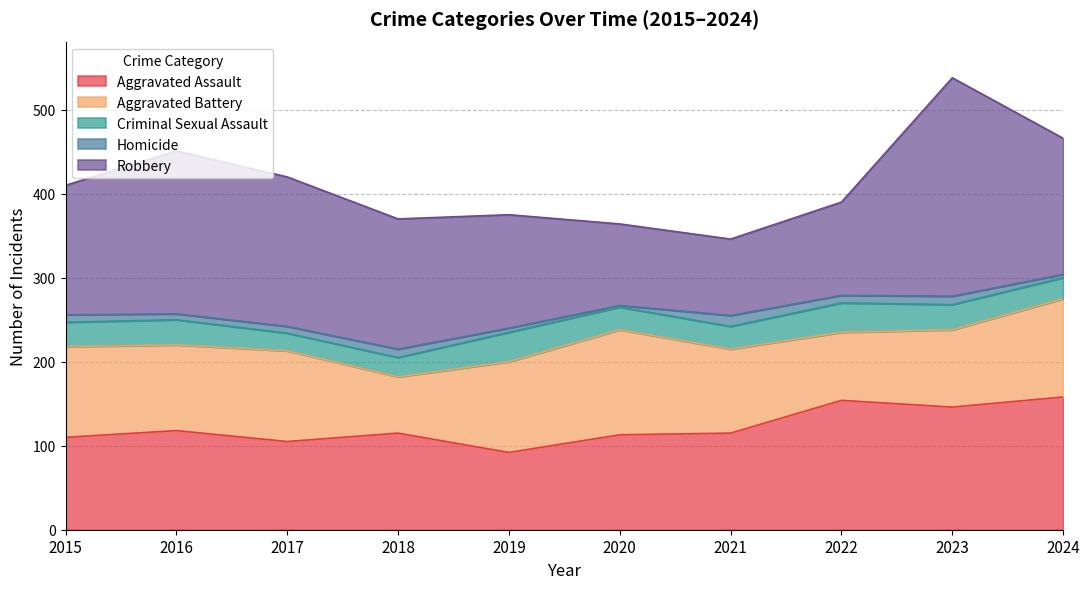

At which category does the chart reach its minimum across all series?

2020